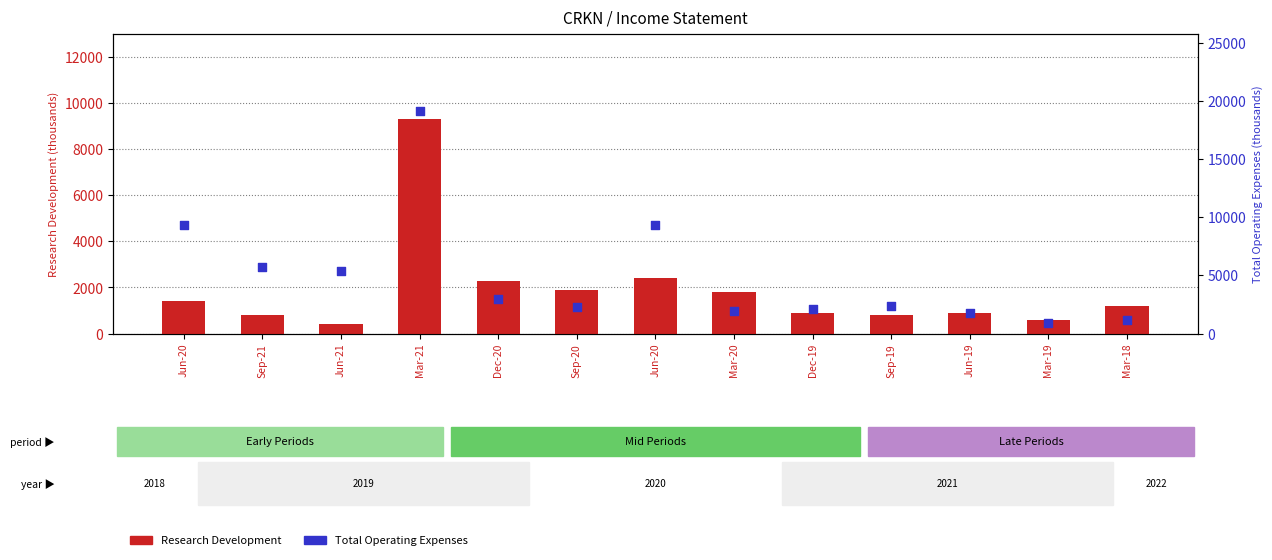

What are all the series names shown in the legend?

Research Development, Total Operating Expenses